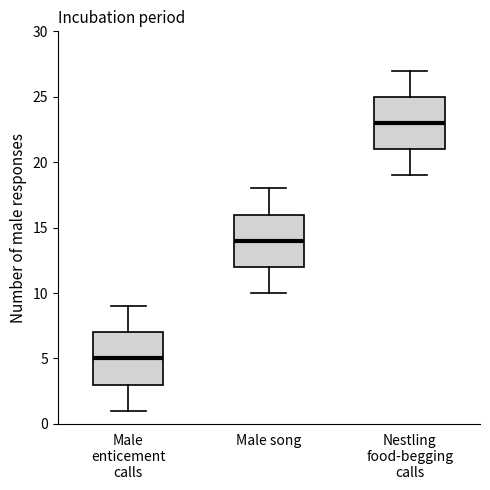

Which box has the lowest median line?

Male enticement calls